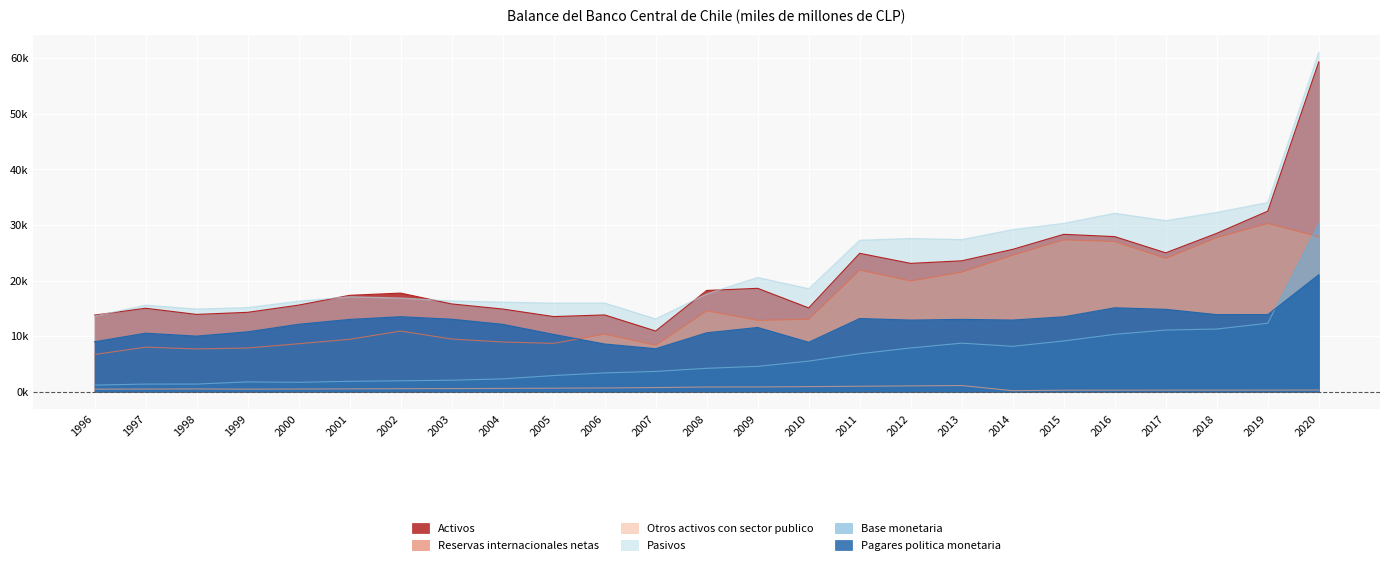

How many interior local valleys does the Base monetaria series have?

2